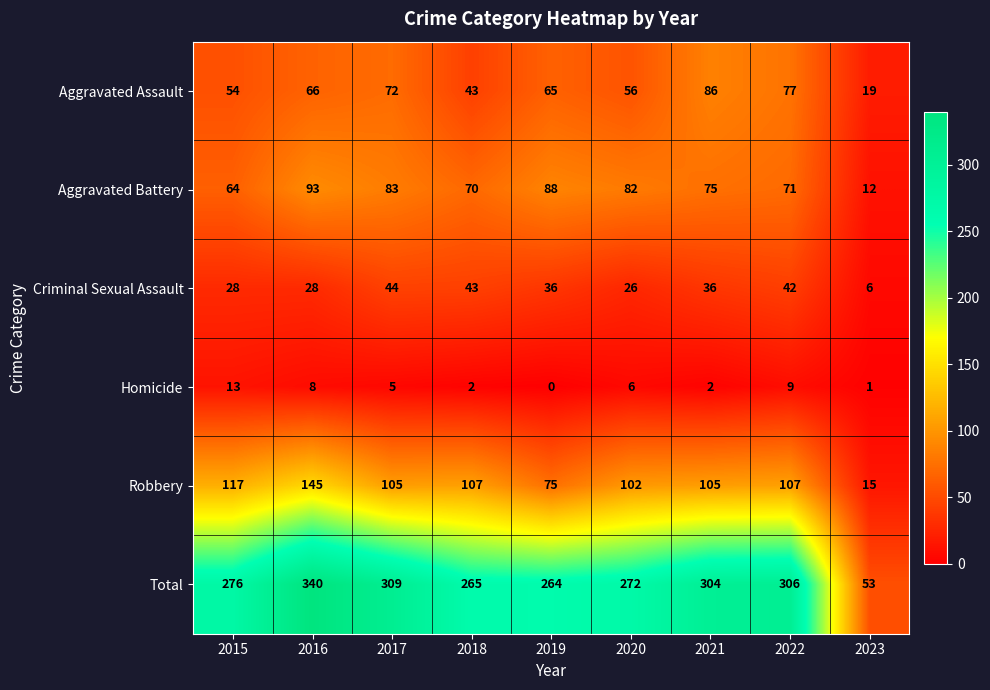

What is the maximum value for Robbery?

145